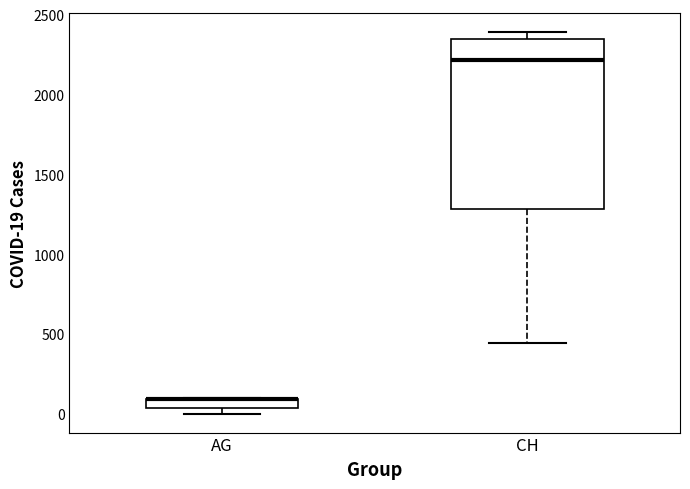

Where is the lower edge of the box for AG on the y-axis? The values are not printed on the chart, so give them approximately, as read against the axis.

50